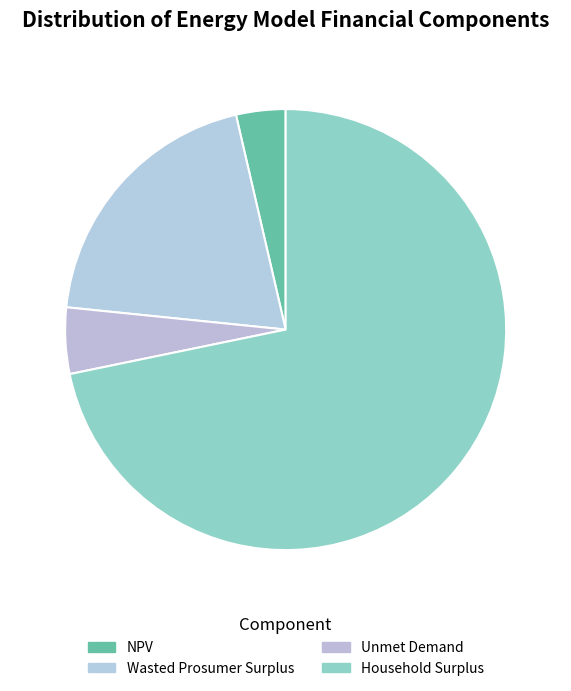

Rank the categories by value from lowest to highest.

NPV, Unmet Demand, Wasted Prosumer Surplus, Household Surplus